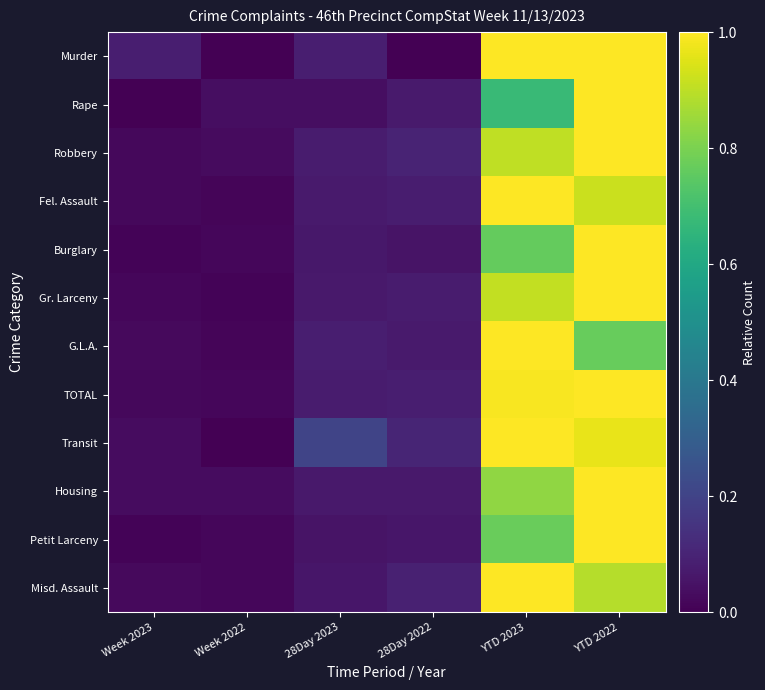

Reading right to left, list all the values displayed in this chart.

Murder: YTD 2022=1.0	YTD 2023=1.0	28Day 2022=0.0	28Day 2023=0.1	Week 2022=0.0	Week 2023=0.1
Rape: YTD 2022=1.0	YTD 2023=0.7	28Day 2022=0.1	28Day 2023=0.0	Week 2022=0.0	Week 2023=0.0
Robbery: YTD 2022=1.0	YTD 2023=0.9	28Day 2022=0.1	28Day 2023=0.1	Week 2022=0.0	Week 2023=0.0
Fel. Assault: YTD 2022=0.9	YTD 2023=1.0	28Day 2022=0.1	28Day 2023=0.1	Week 2022=0.0	Week 2023=0.0
Burglary: YTD 2022=1.0	YTD 2023=0.8	28Day 2022=0.1	28Day 2023=0.1	Week 2022=0.0	Week 2023=0.0
Gr. Larceny: YTD 2022=1.0	YTD 2023=0.9	28Day 2022=0.1	28Day 2023=0.1	Week 2022=0.0	Week 2023=0.0
G.L.A.: YTD 2022=0.8	YTD 2023=1.0	28Day 2022=0.1	28Day 2023=0.1	Week 2022=0.0	Week 2023=0.0
TOTAL: YTD 2022=1.0	YTD 2023=1.0	28Day 2022=0.1	28Day 2023=0.1	Week 2022=0.0	Week 2023=0.0
Transit: YTD 2022=1.0	YTD 2023=1.0	28Day 2022=0.1	28Day 2023=0.2	Week 2022=0.0	Week 2023=0.0
Housing: YTD 2022=1.0	YTD 2023=0.8	28Day 2022=0.1	28Day 2023=0.1	Week 2022=0.0	Week 2023=0.0
Petit Larceny: YTD 2022=1.0	YTD 2023=0.8	28Day 2022=0.1	28Day 2023=0.1	Week 2022=0.0	Week 2023=0.0
Misd. Assault: YTD 2022=0.9	YTD 2023=1.0	28Day 2022=0.1	28Day 2023=0.1	Week 2022=0.0	Week 2023=0.0